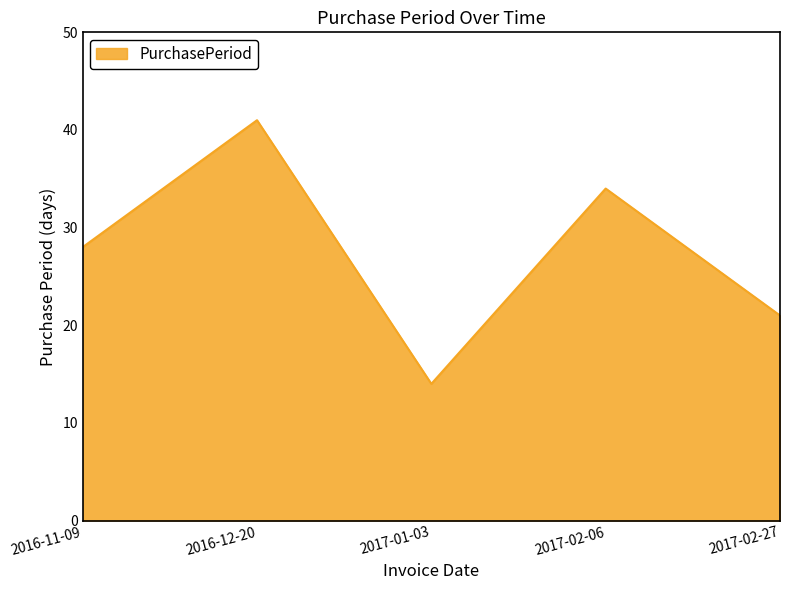

Which label corresponds to the smallest value in the chart?

2017-01-03